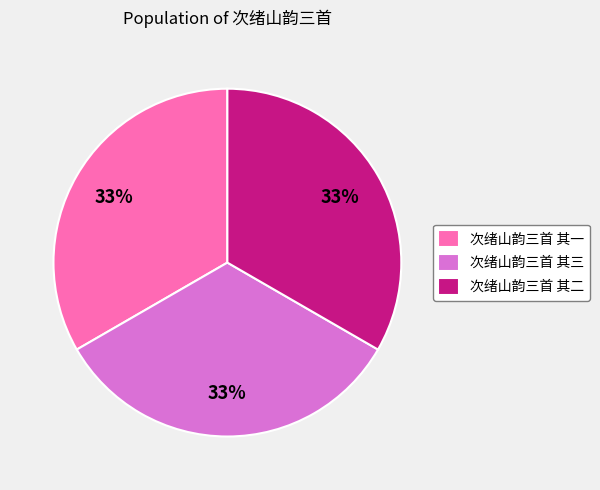

Is it true that 次绪山韵三首 其一 is 41% of the pie?

False